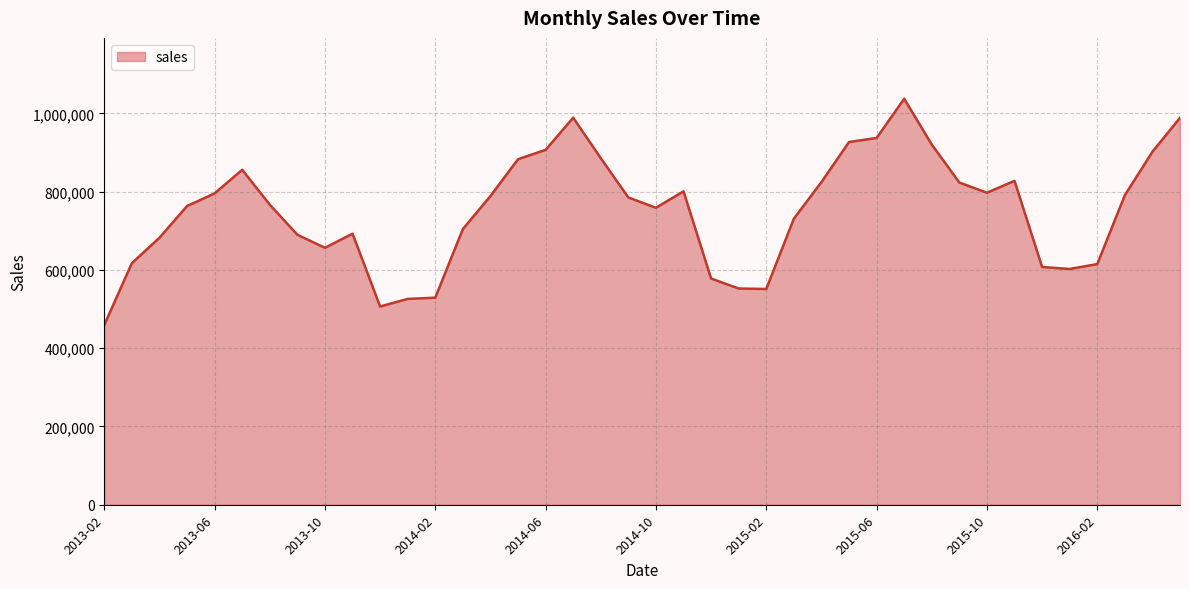

What is the minimum value shown in the chart?

459417